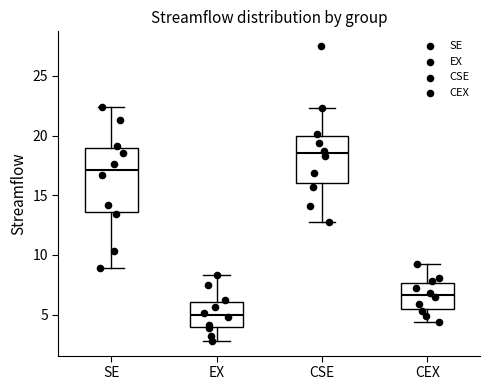

Reading left to right, read every box against the y-axis: the position of its median line, the range the box covers, and the ends of its whiskers. The values are not printed on the chart, so give them approximately, as read against the axis.

SE: median 17.0, box 13.5 to 19.0, whiskers 9.0 to 22.5
EX: median 5.0, box 4.0 to 6.0, whiskers 3.0 to 8.5
CSE: median 18.5, box 16.0 to 20.0, whiskers 13.0 to 22.5
CEX: median 6.5, box 5.5 to 7.5, whiskers 4.5 to 9.0